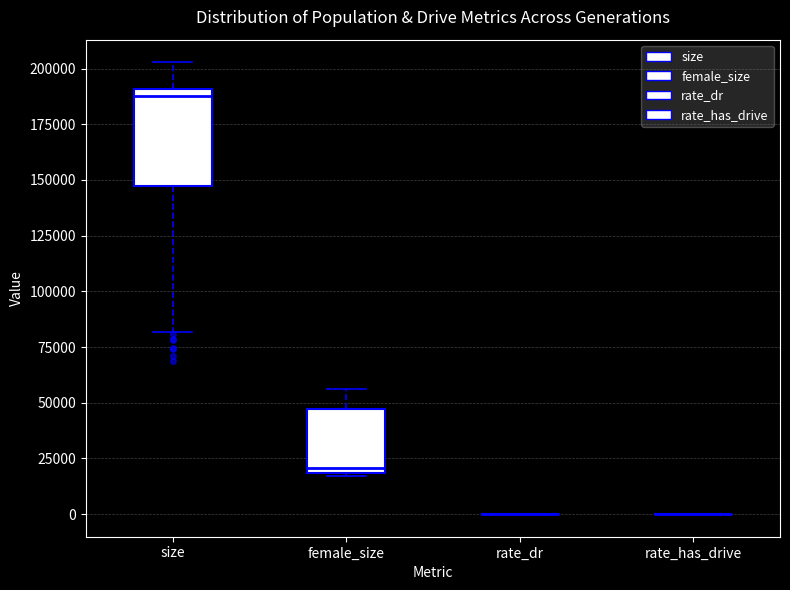

Which box is the tallest, from its lower edge to its upper edge?

size